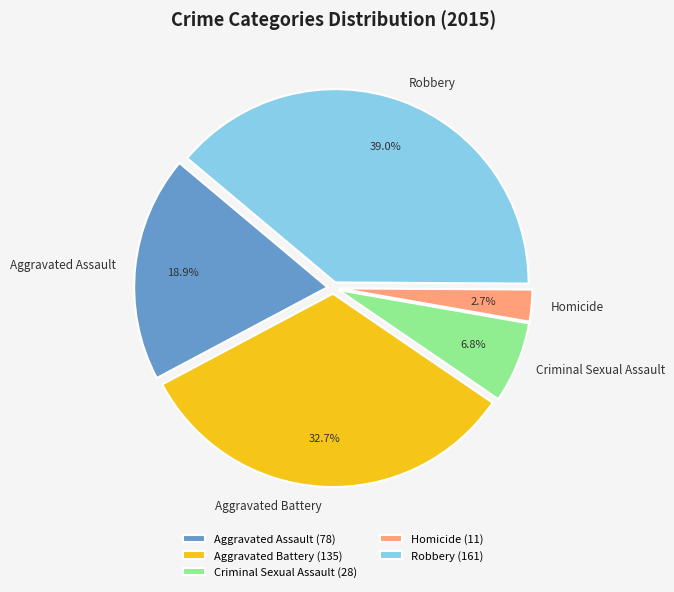

To the nearest percent, what is the difference between the Criminal Sexual Assault and Aggravated Assault slice percentages?

12%